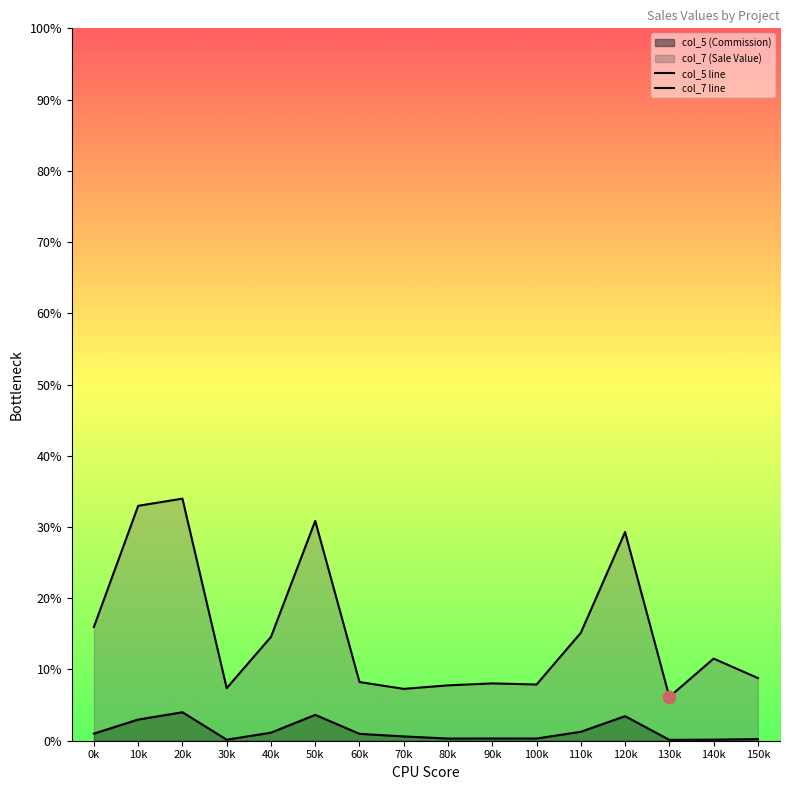

Which series has the largest total across all categories?

col_7 line